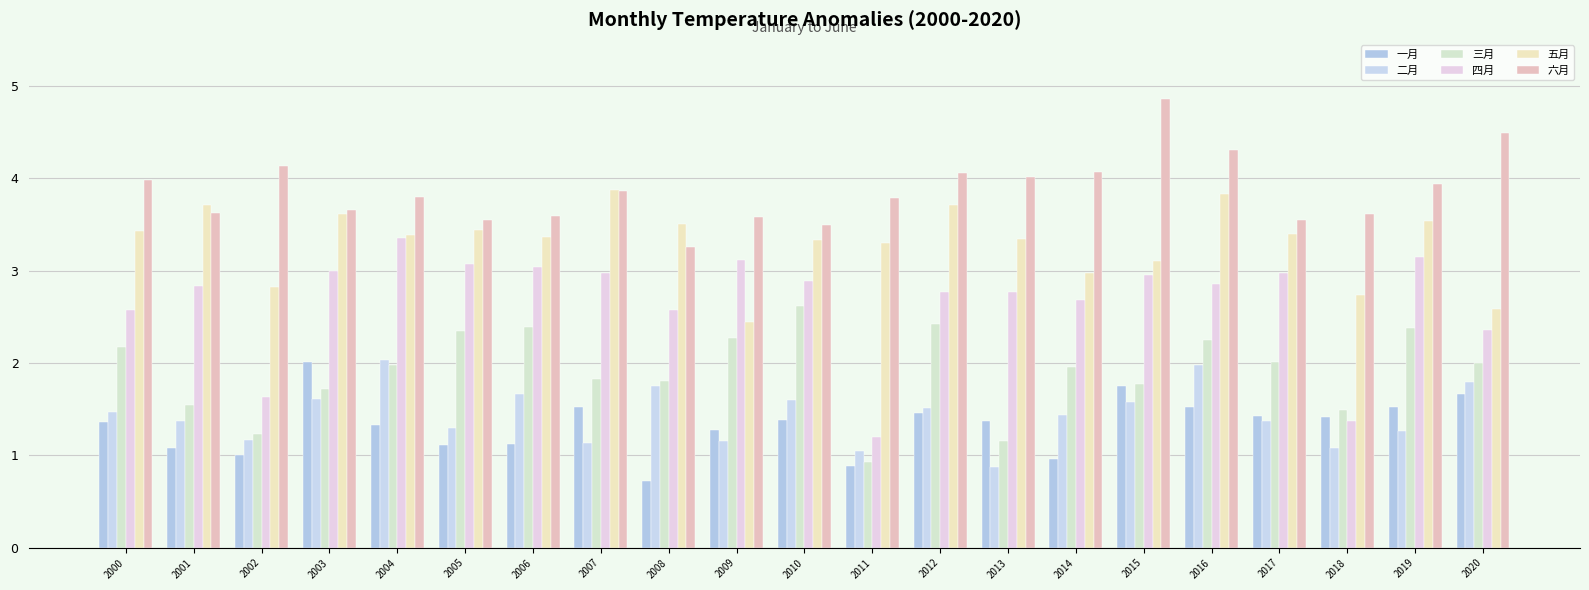

What is the average value of the 五月 series?

3.3